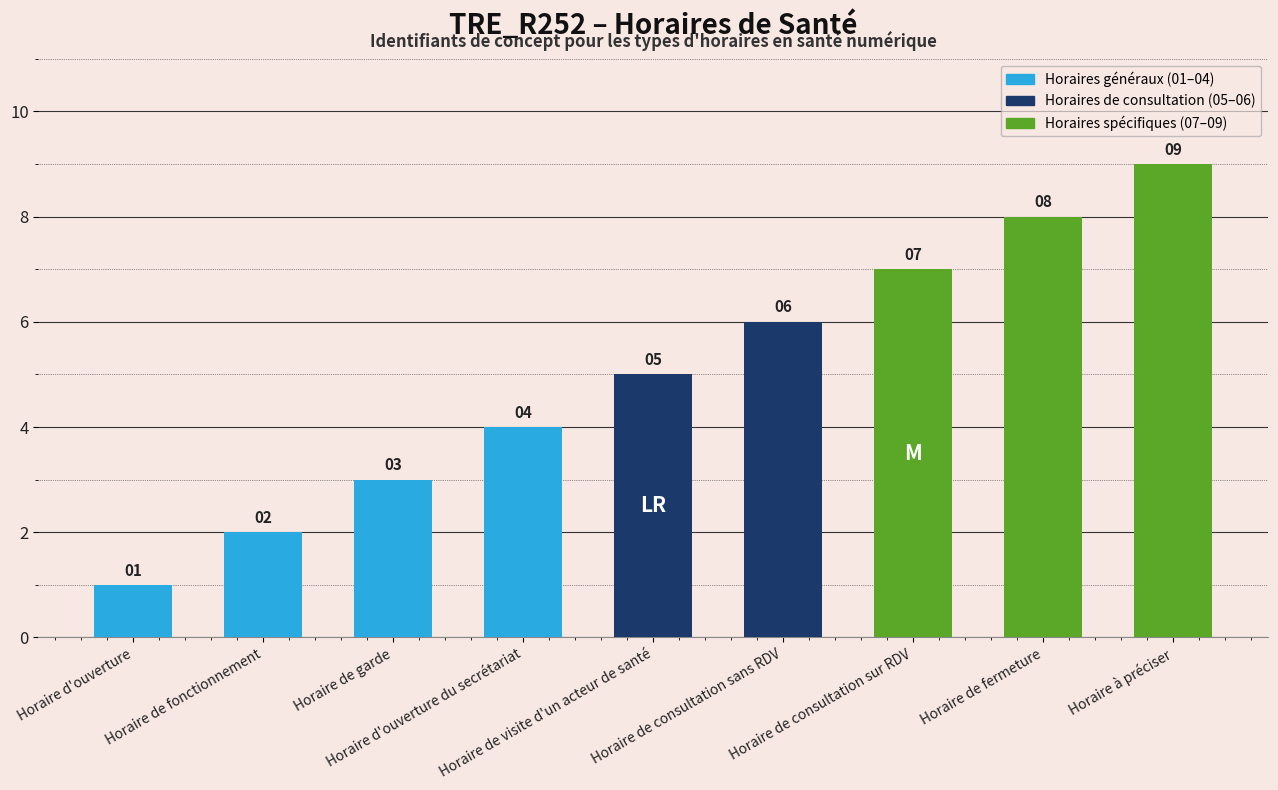

What is the difference between the values at Horaire d'ouverture du secrétariat and Horaire de fermeture?

4